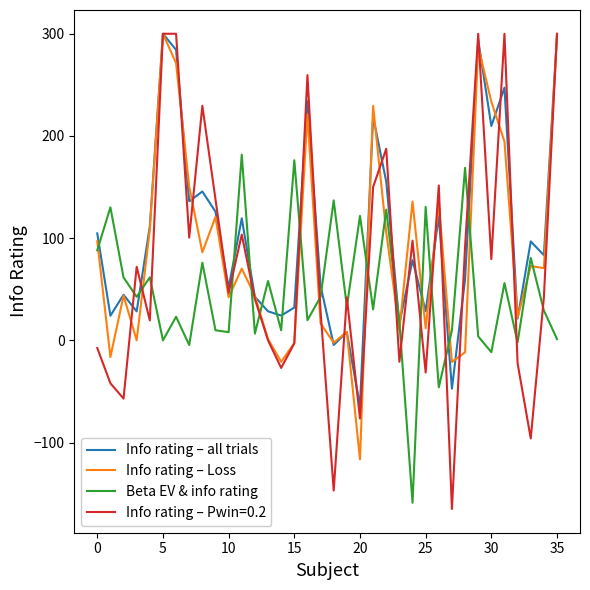

What is the smallest value displayed?

-165.0